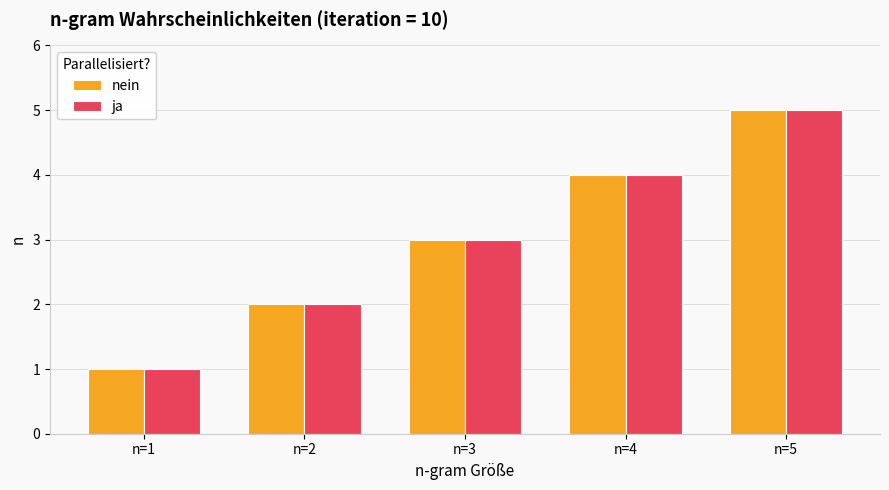

Reading left to right, extract all data points from this chart.

nein: n=1=1	n=2=2	n=3=3	n=4=4	n=5=5
ja: n=1=1	n=2=2	n=3=3	n=4=4	n=5=5